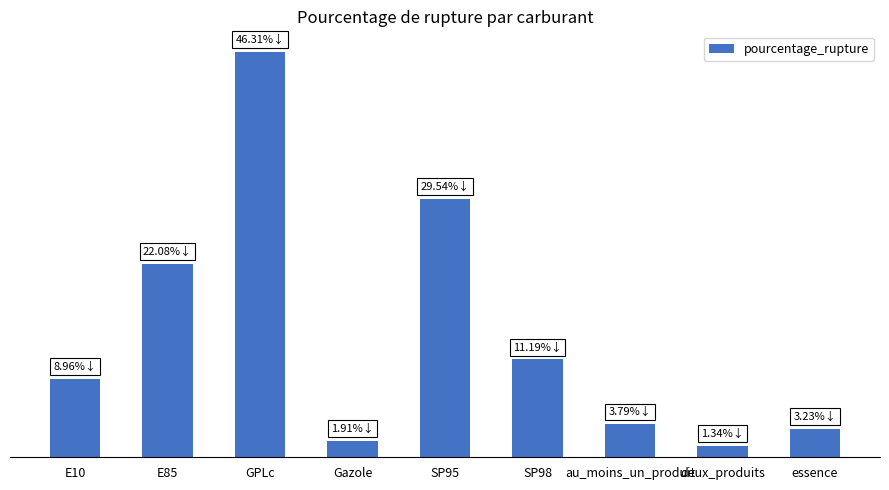

Does the chart contain any negative values?

No